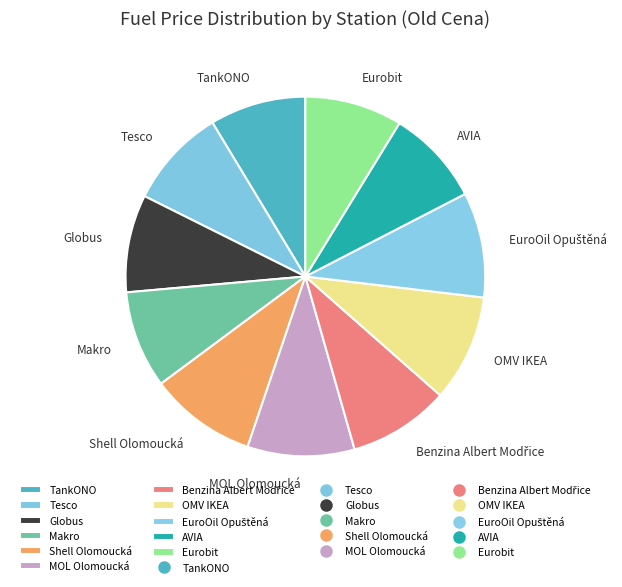

What is the ratio of the value at OMV IKEA to the value at Globus?

1.1